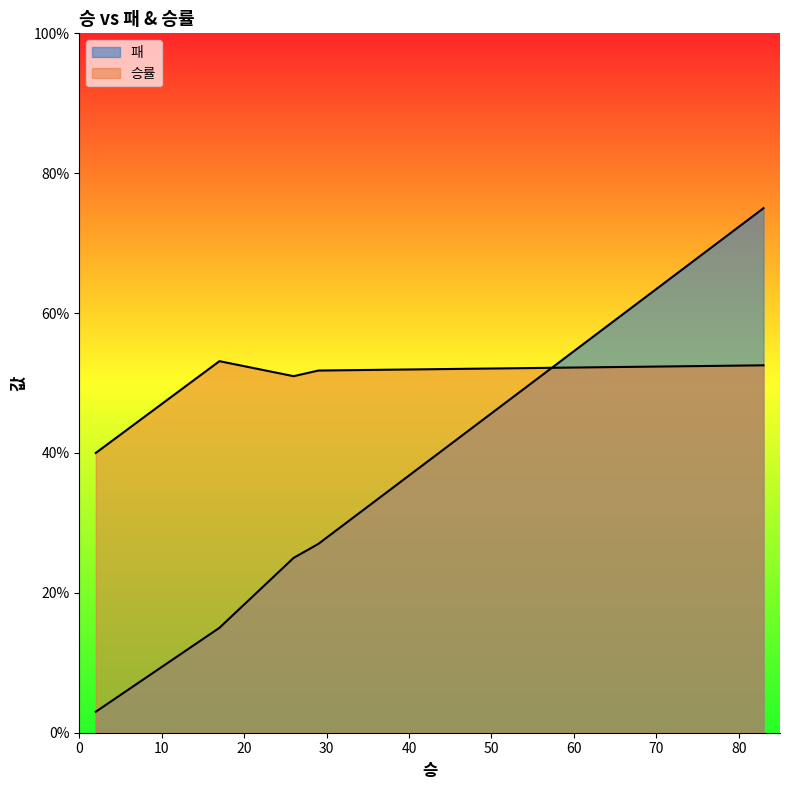

Count the number of data series in this chart.

2